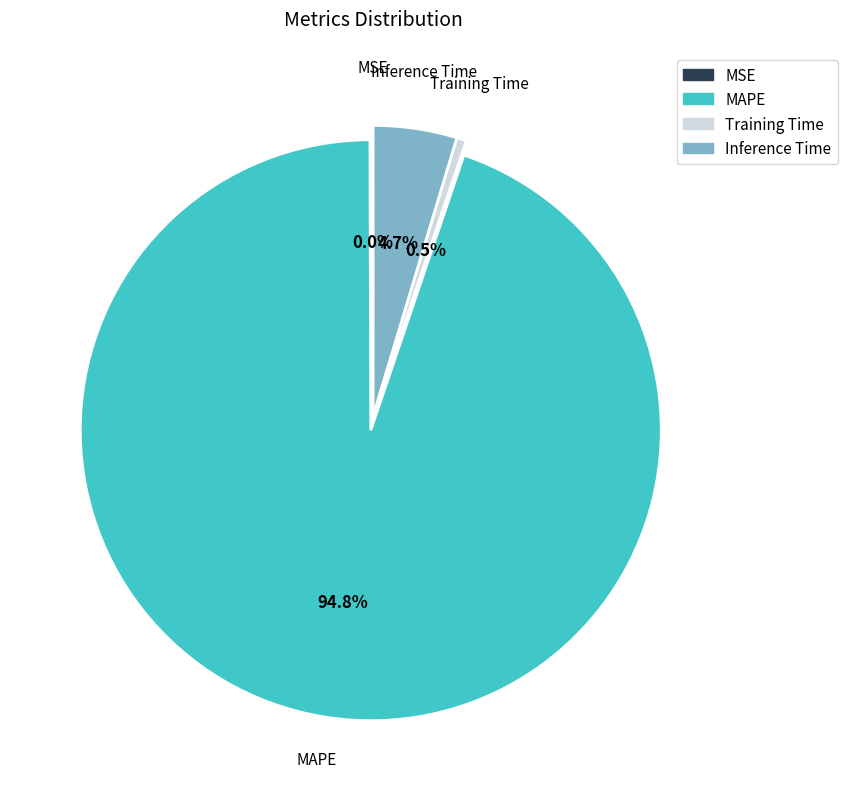

Do MAPE and Inference Time together represent more than half of the pie?

Yes